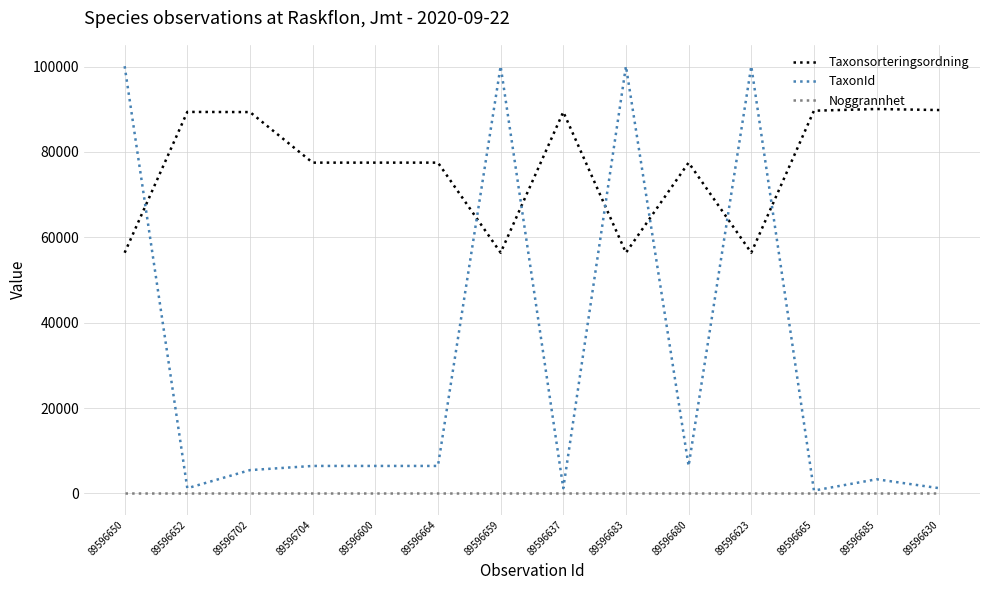

Between 89596702 and 89596704, which series saw the biggest shift?

Taxonsorteringsordning